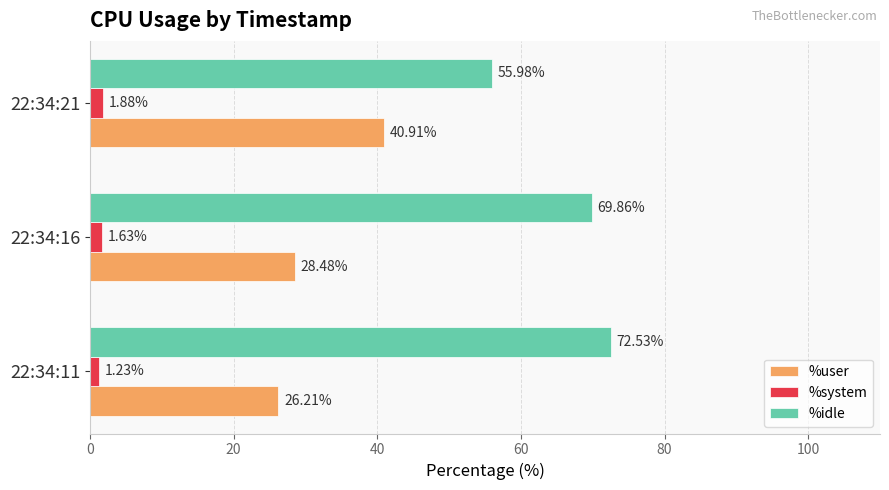

Rank the categories by %idle value from highest to lowest.

22:34:11, 22:34:16, 22:34:21